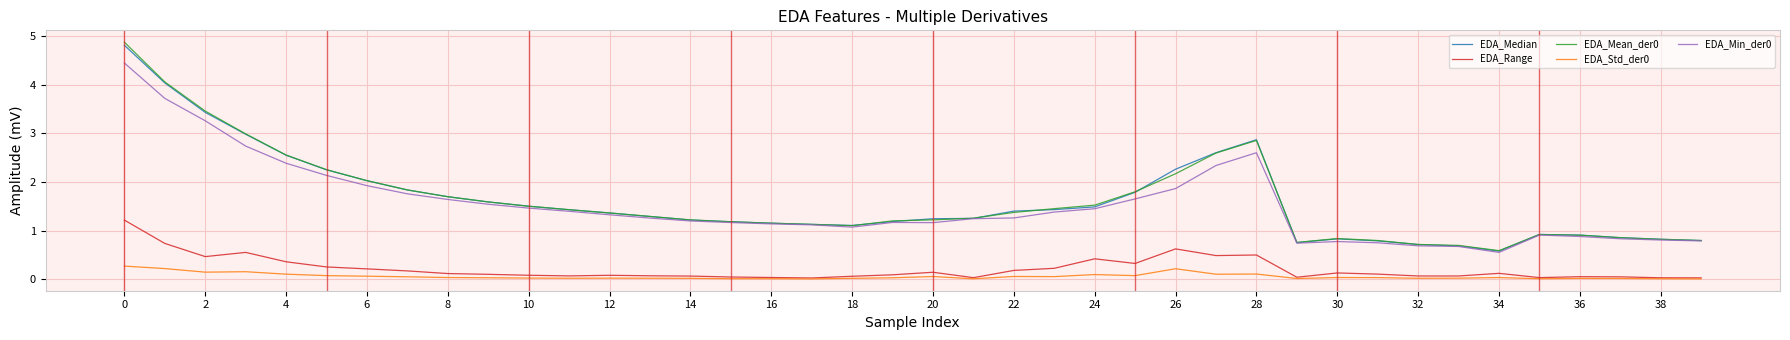

What is the greatest value displayed?

4.9